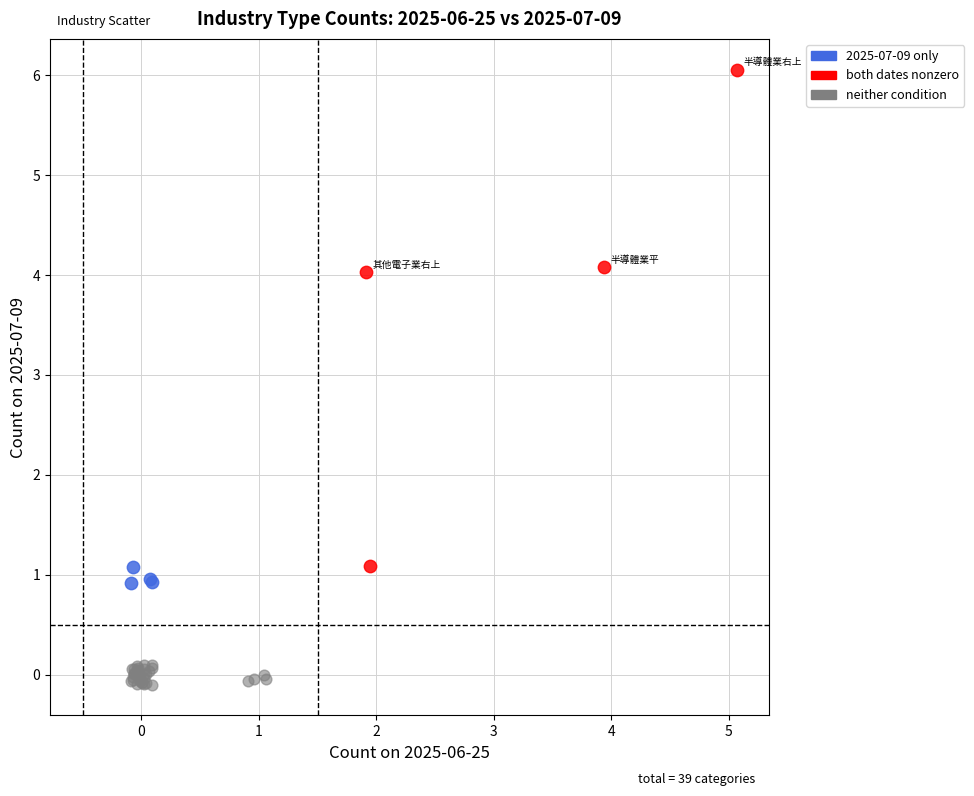

Which series reaches the minimum Y coordinate?

neither condition